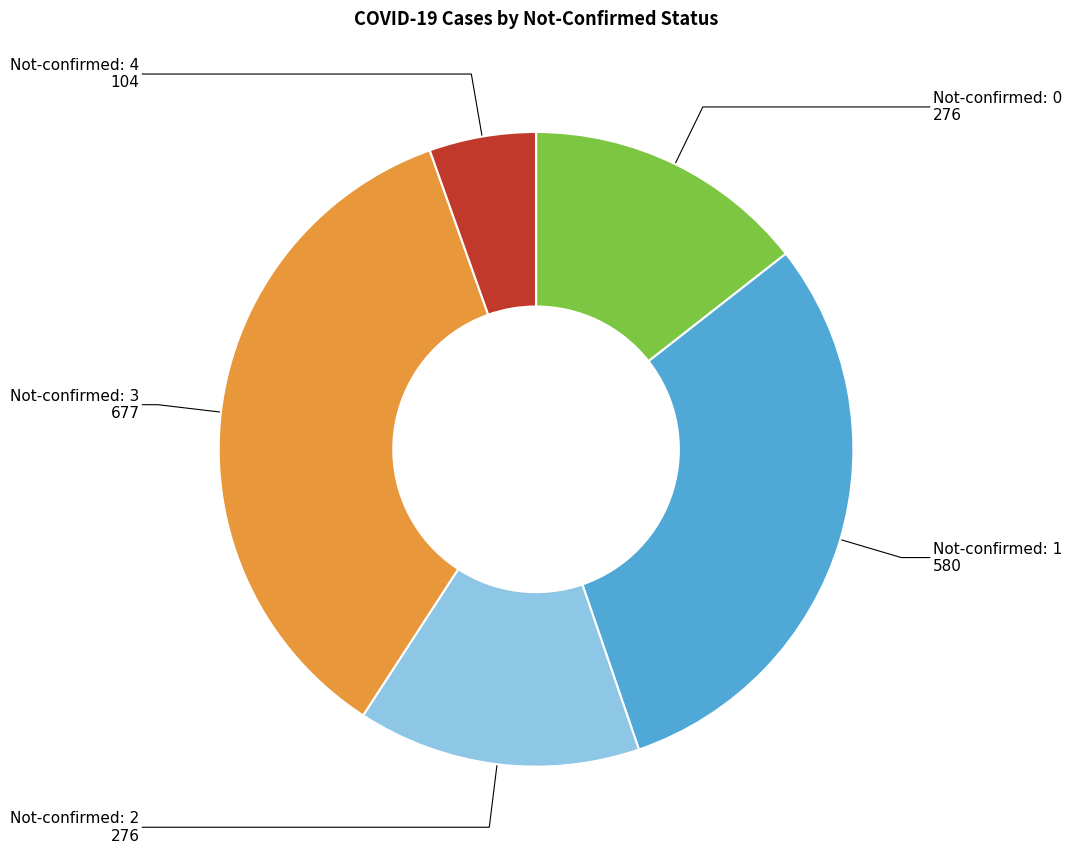

Is there any slice that represents more than half of the pie?

No